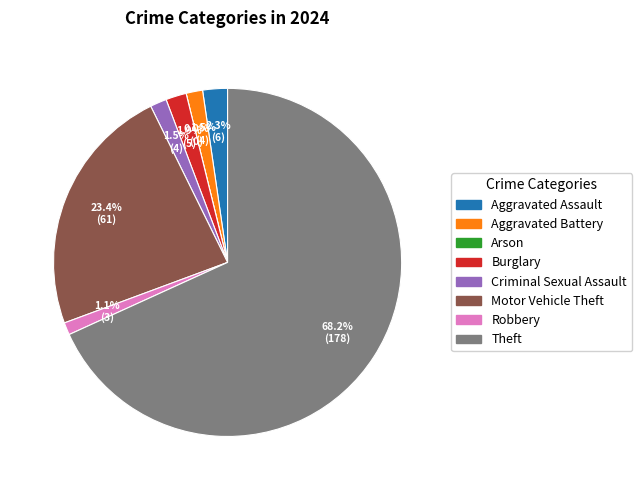

Does Robbery account for over 50% of the chart?

No